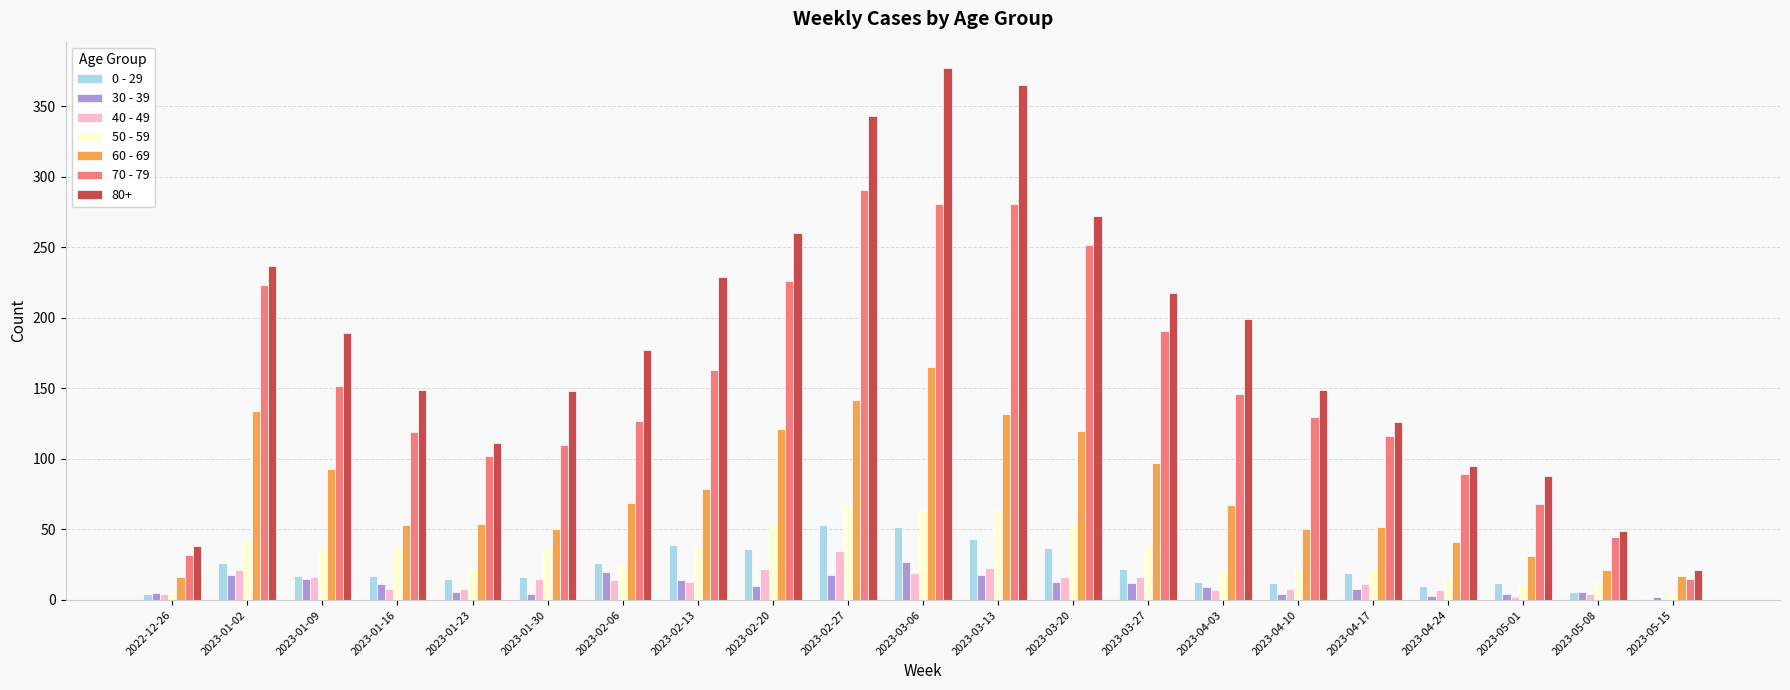

What is the sum of the 40 - 49 values at 2023-05-08 and 2023-01-09?

20